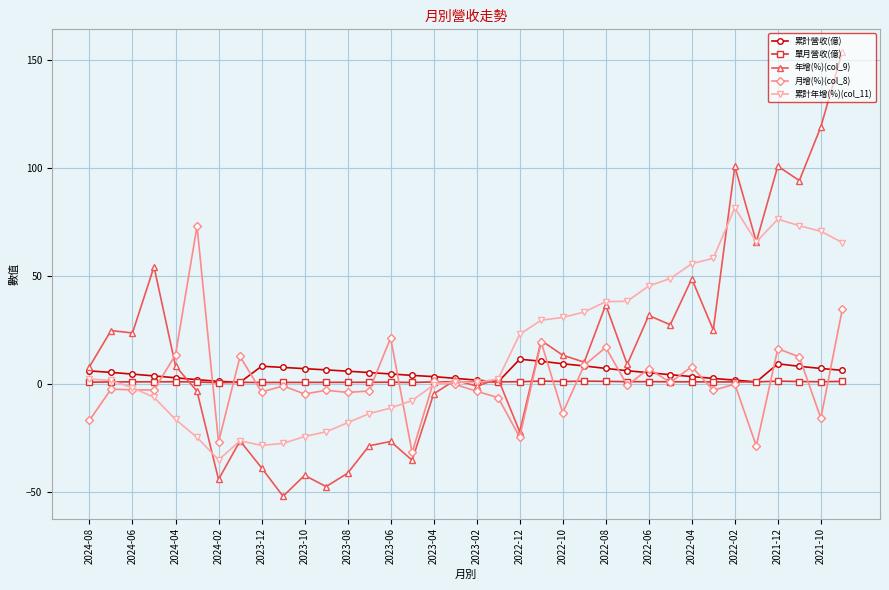

True or false: 累計年增(%)(col_11) has more than 2 interior local peaks.

True